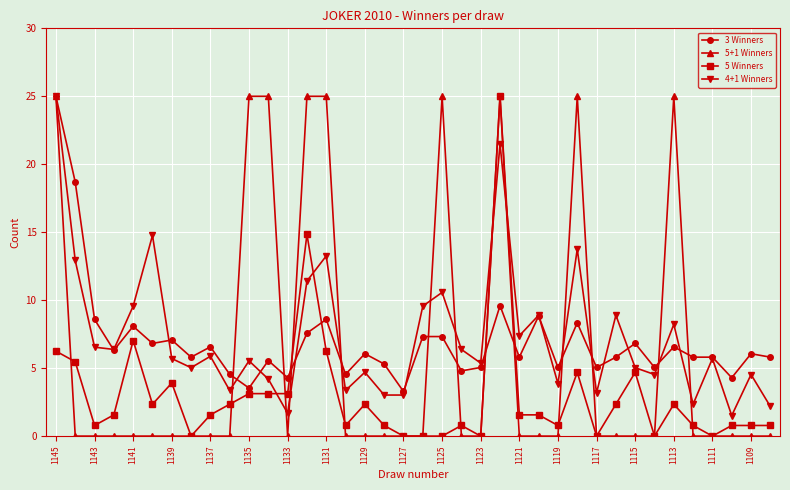

True or false: 4+1 Winners and 5 Winners cross at least once.

True